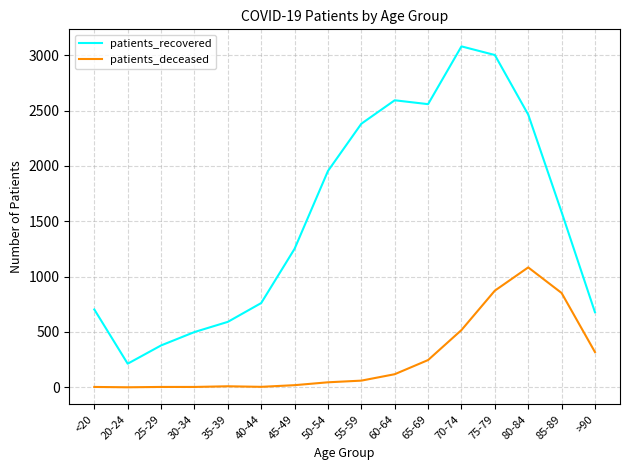

What is the difference between the second highest and minimum values in the patients_recovered series?

2789